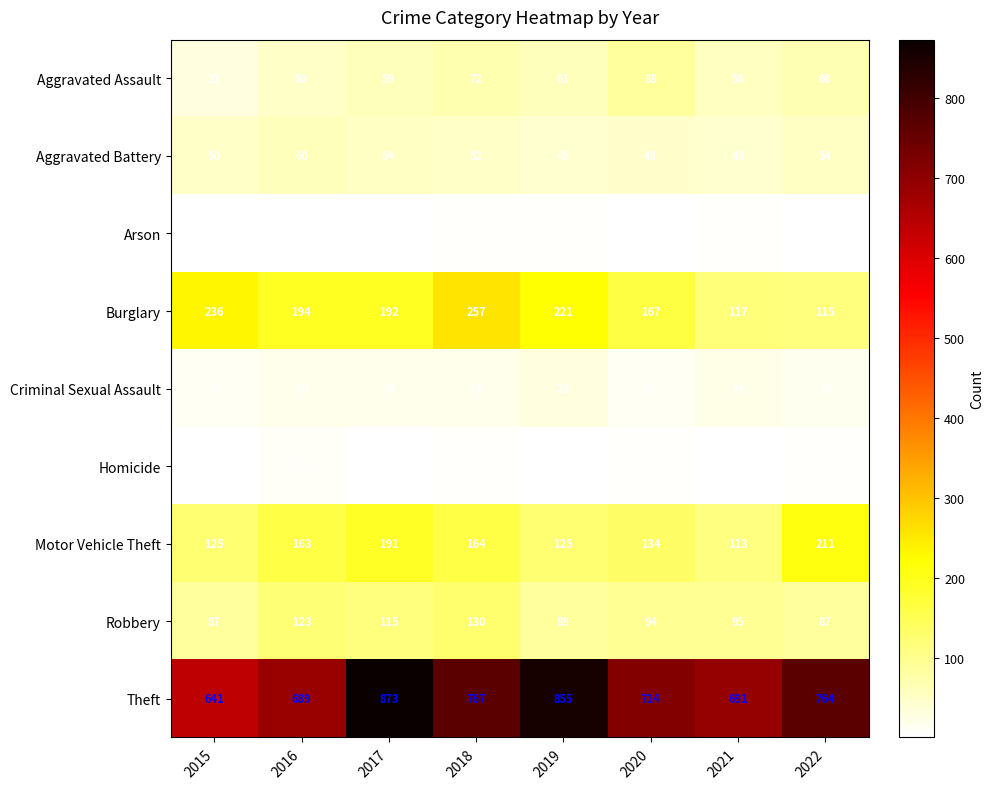

Rank the series at 2017 from highest to lowest value.

Theft, Burglary, Motor Vehicle Theft, Robbery, Aggravated Assault, Aggravated Battery, Criminal Sexual Assault, Homicide, Arson